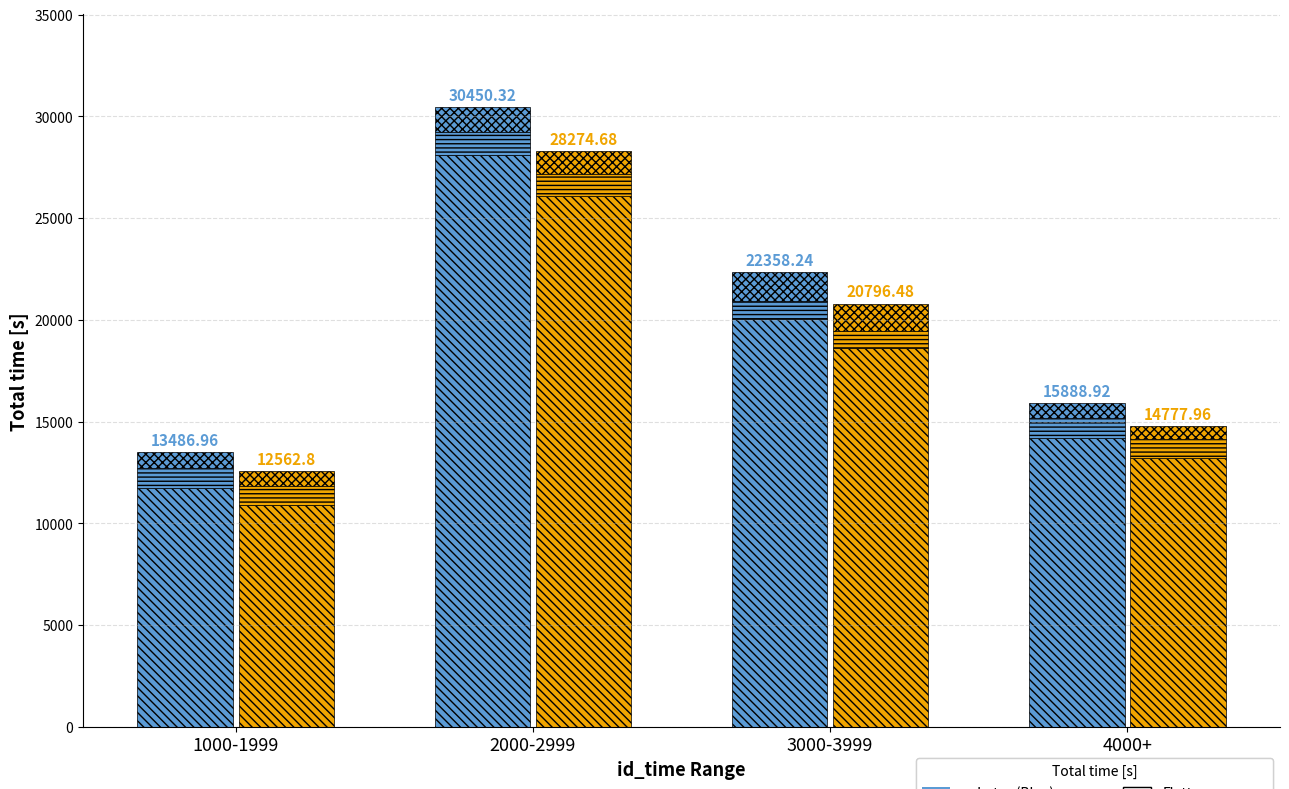

At which label is n_flows (blue) closest to 1070?

2000-2999